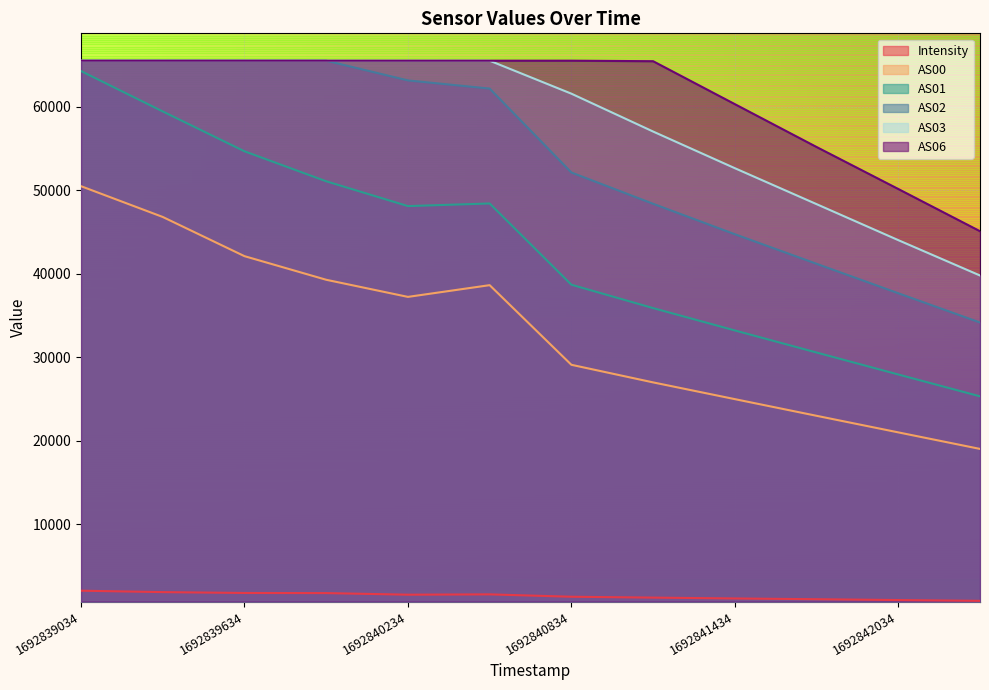

True or false: Intensity and AS02 intersect in this chart.

False